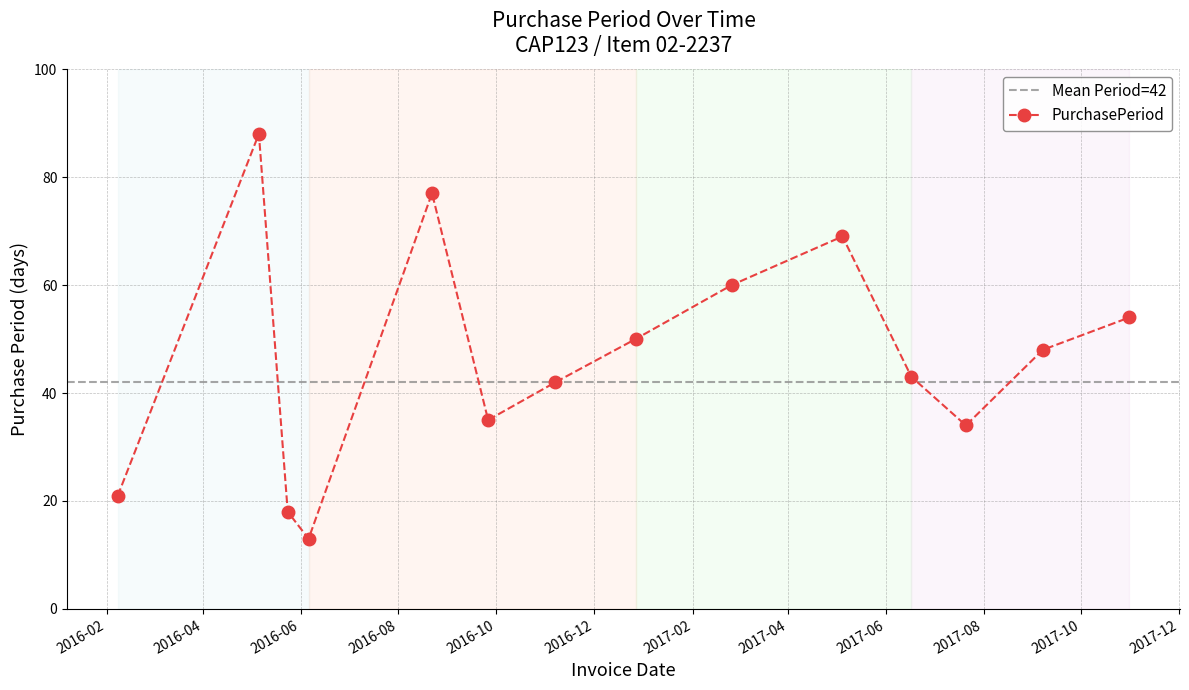

What is the sum of all values?

652